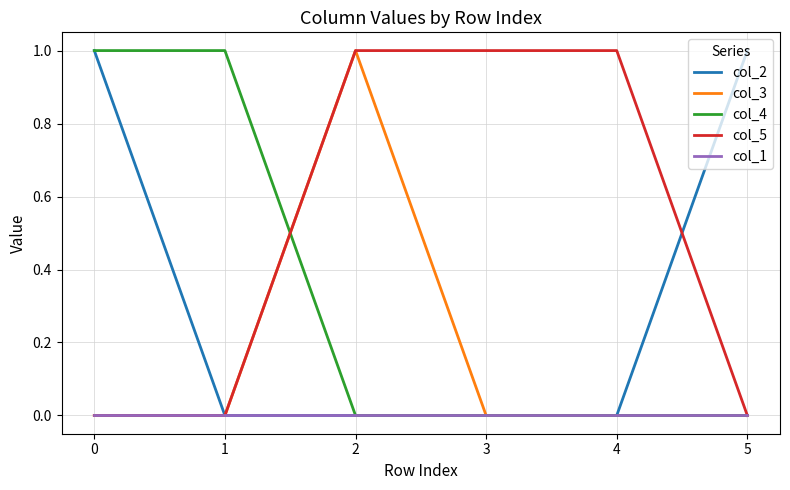

The col_1 series shows 0 at 1. True or false?

True